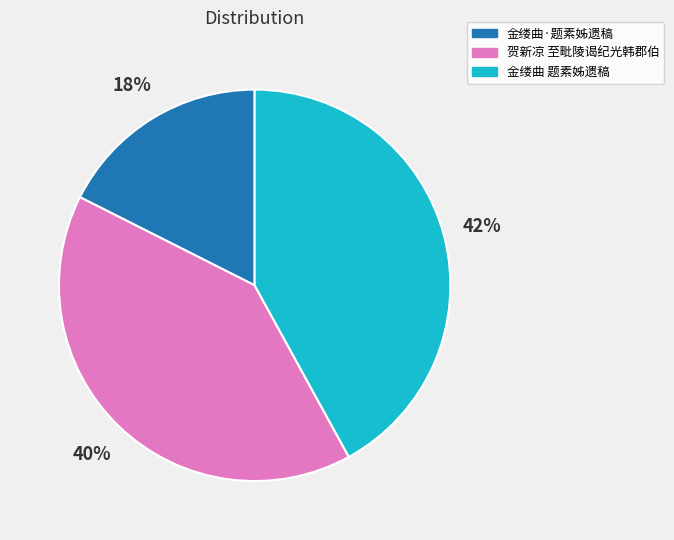

Is there any slice that represents more than half of the pie?

No